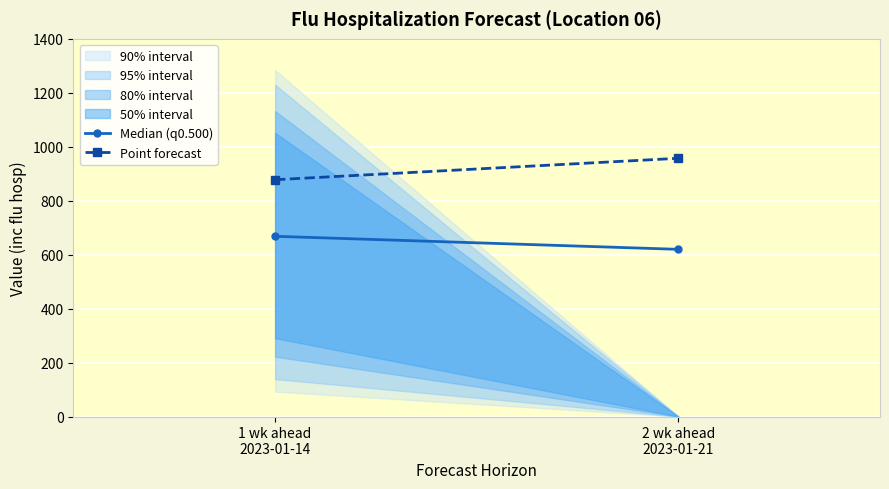

Between 1 wk ahead
2023-01-14 and 2 wk ahead
2023-01-21, which series saw the biggest shift?

Point forecast